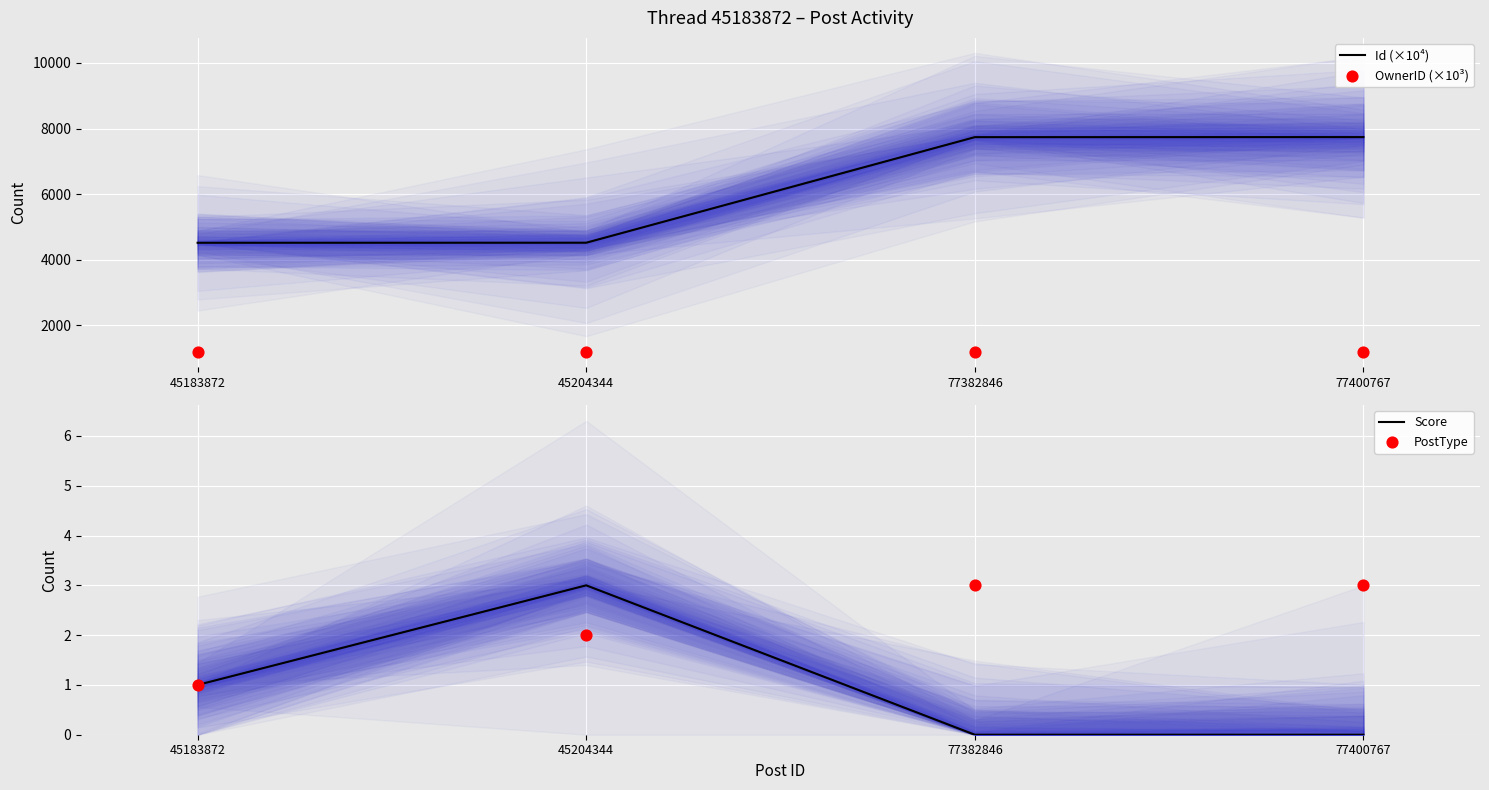

Which series contains the highest Y value?

Id (×10⁴)